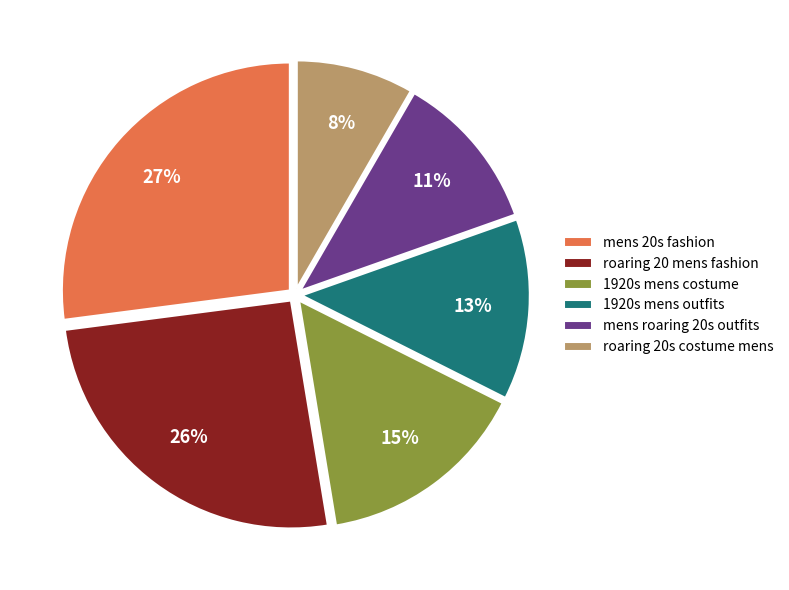

Count the number of slices in the pie.

6